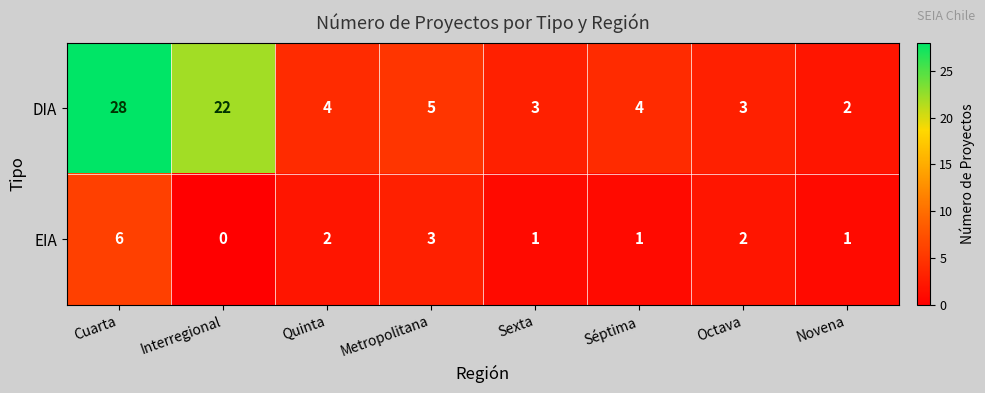

Rank the series by their maximum value, from highest to lowest.

DIA, EIA